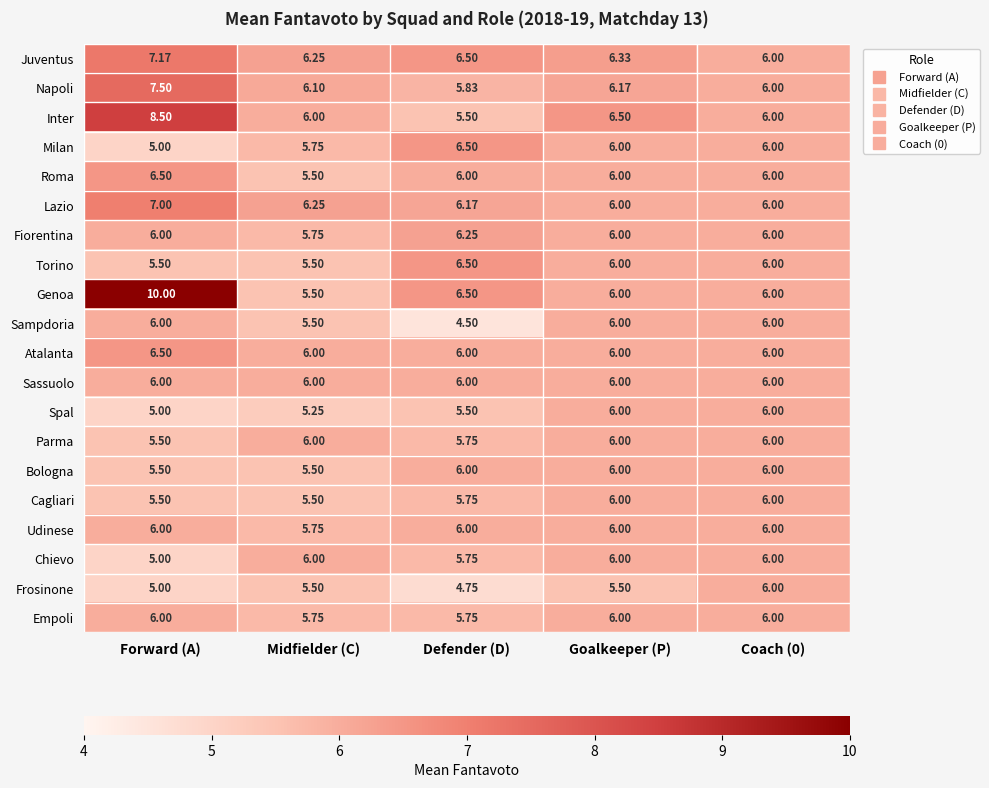

Between Midfielder (C) and Coach (0), which series saw the biggest shift?

Spal